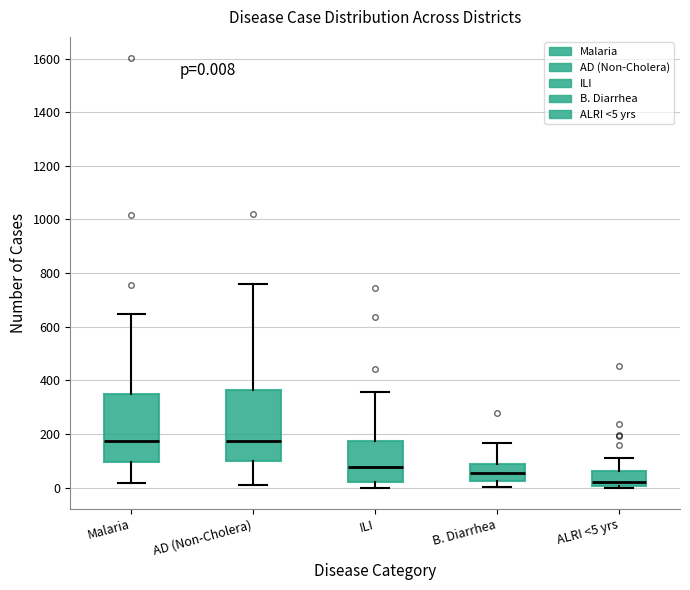

Which box has the lowest median line?

ALRI <5 yrs